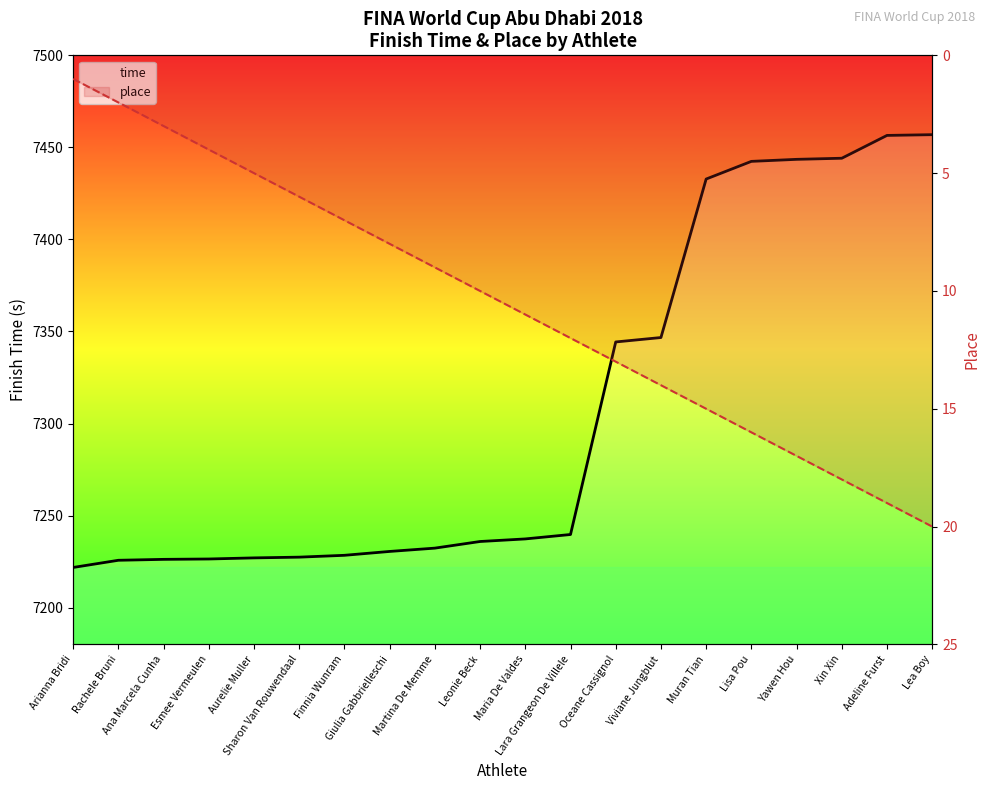

At which label does place first exceed 11?

Lara Grangeon De Villele